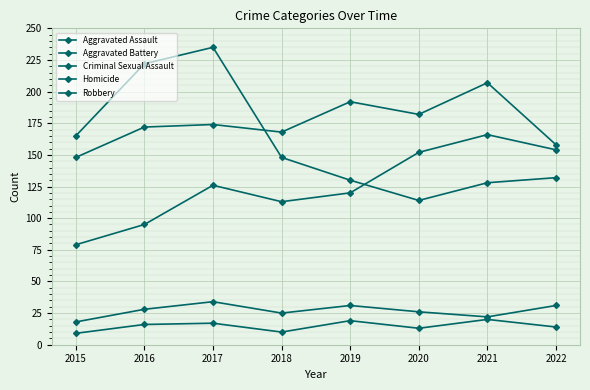

True or false: Criminal Sexual Assault has a value of 28 at 2016.

True